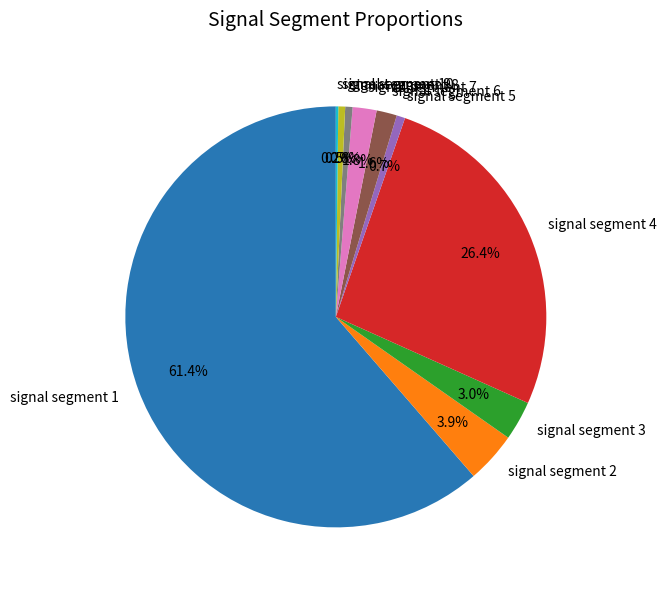

Between signal segment 4 and signal segment 6, which is larger?

signal segment 4